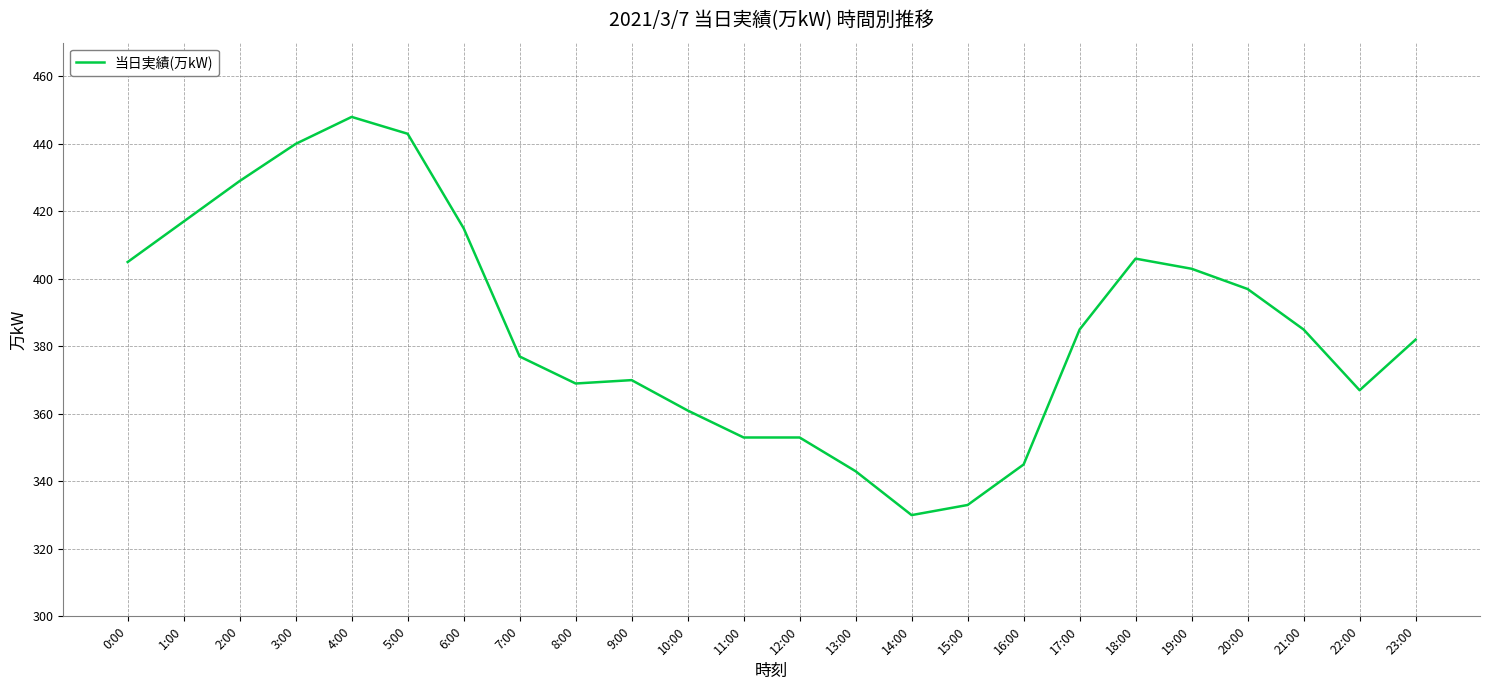

What position from the left is 8:00?

9